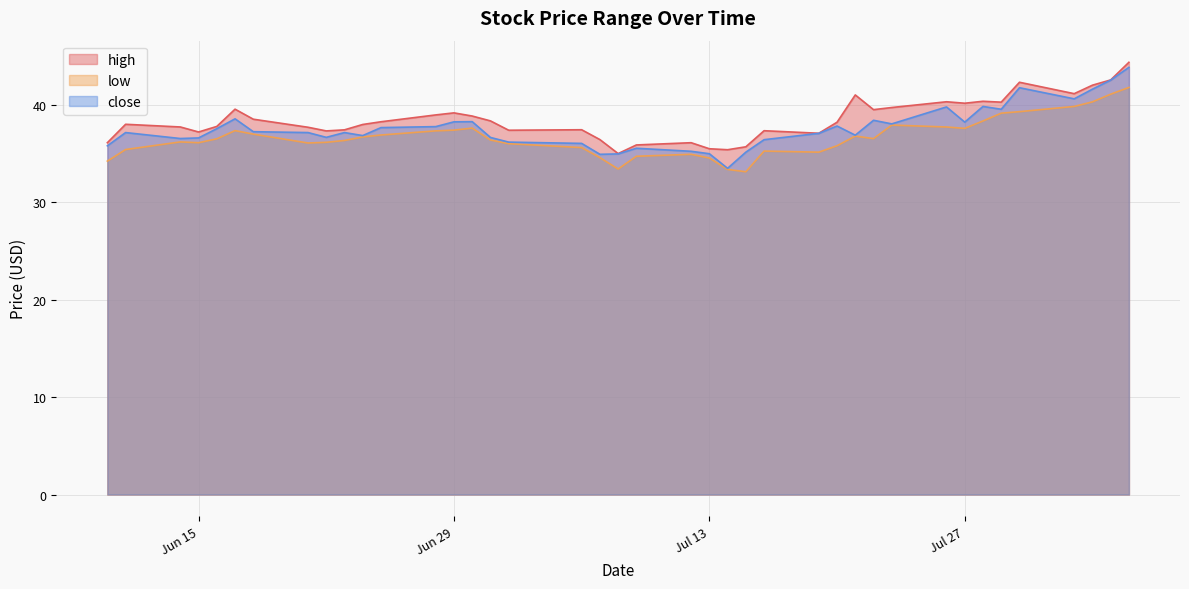

The value of close at 2021-07-23 is 38.0. True or false?

True